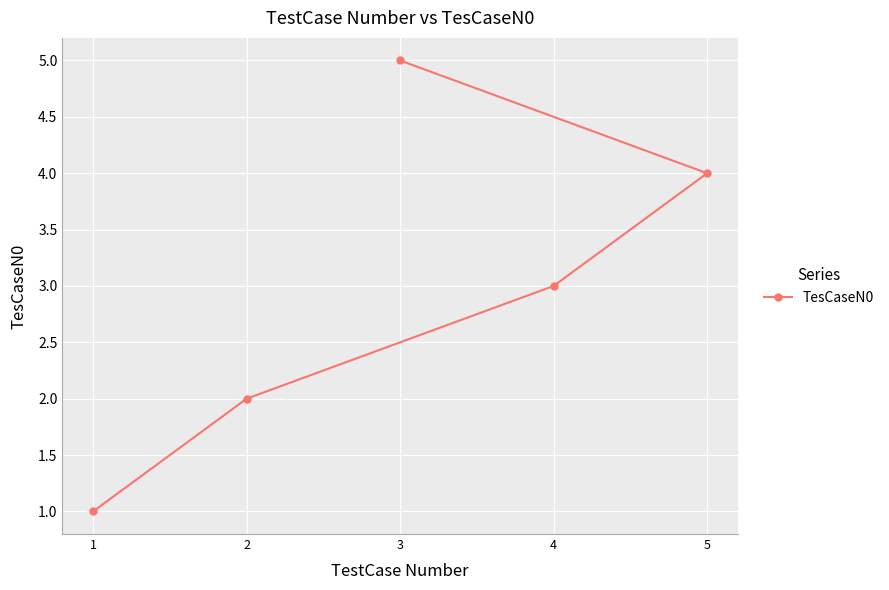

Reading left to right, list all the values displayed in this chart.

1=1	2=2	3=5	4=3	5=4